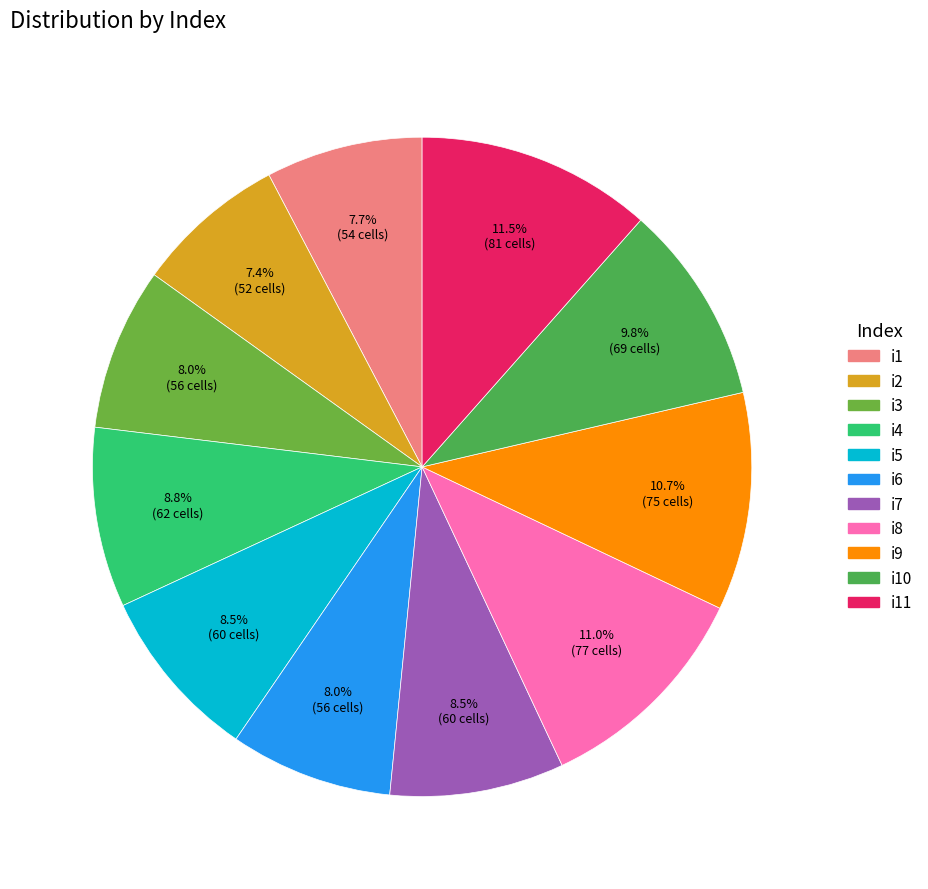

How many slices are in this pie chart?

11